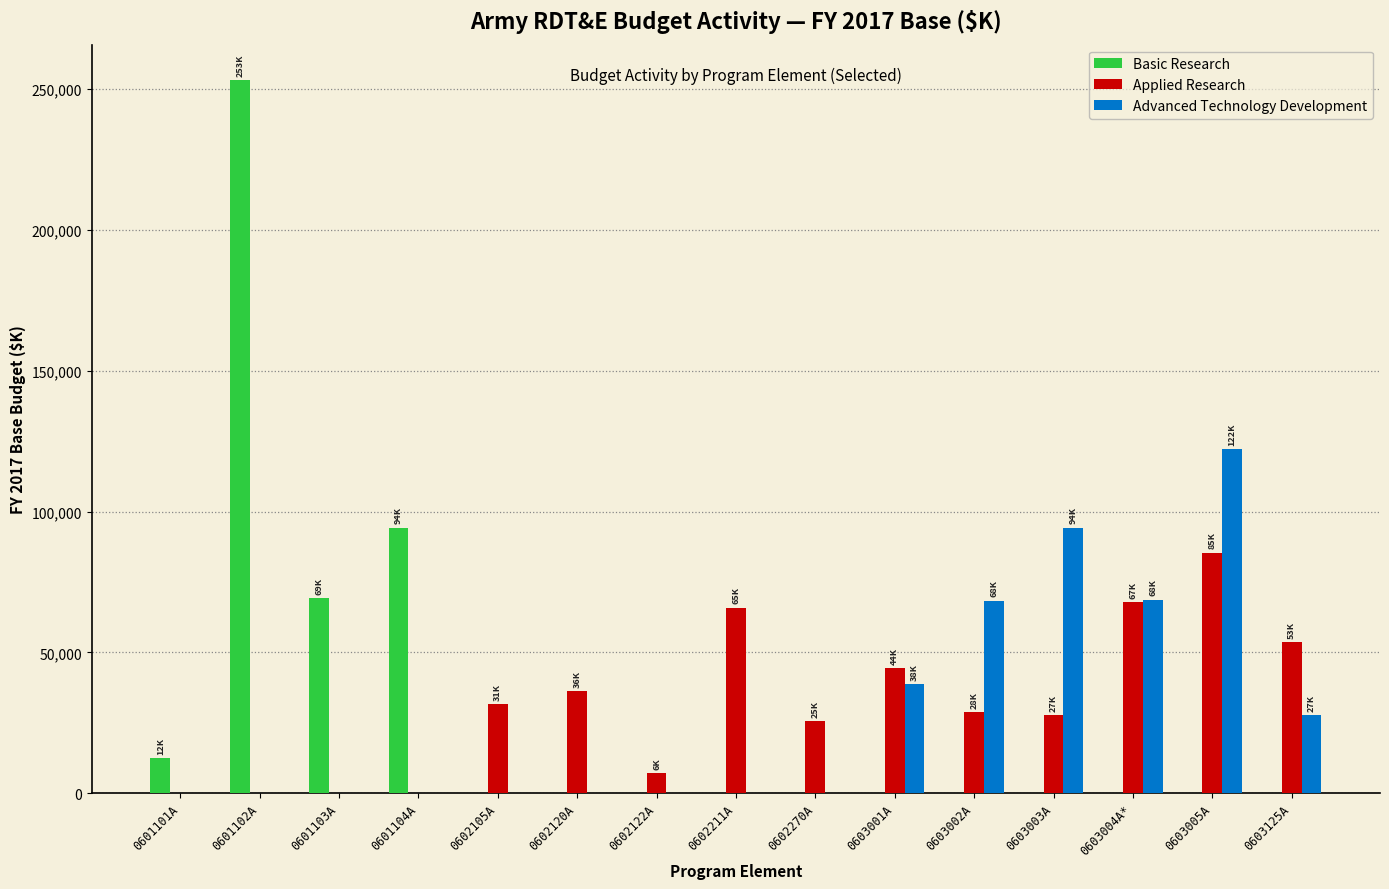

What is the highest value of the Advanced Technology Development series?

122132